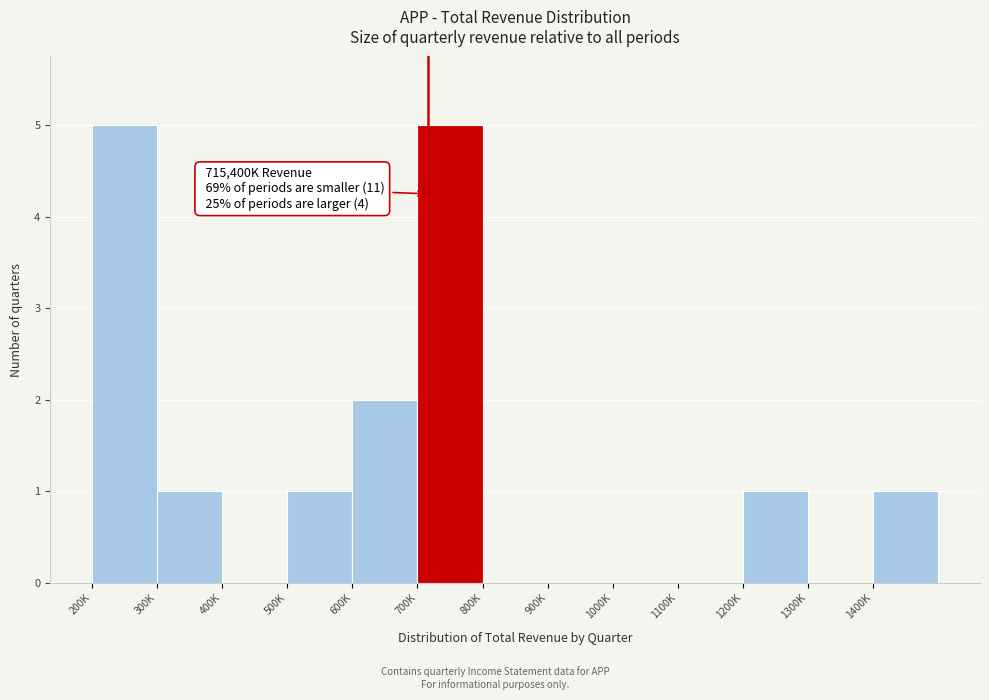

Reading right to left, list all the values displayed in this chart.

1400K=1	1300K=0	1200K=1	1100K=0	1000K=0	900K=0	800K=0	700K=5	600K=2	500K=1	400K=0	300K=1	200K=5